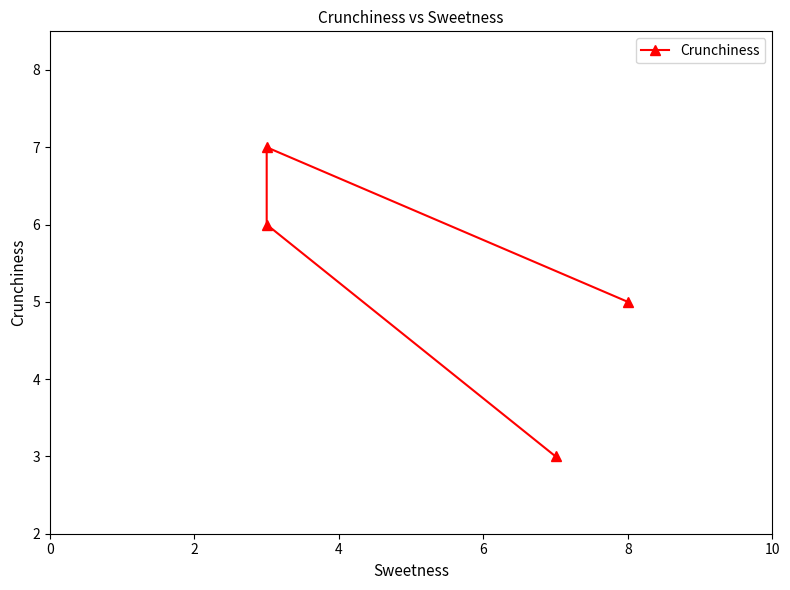

How many values are between 5 and 7?

3